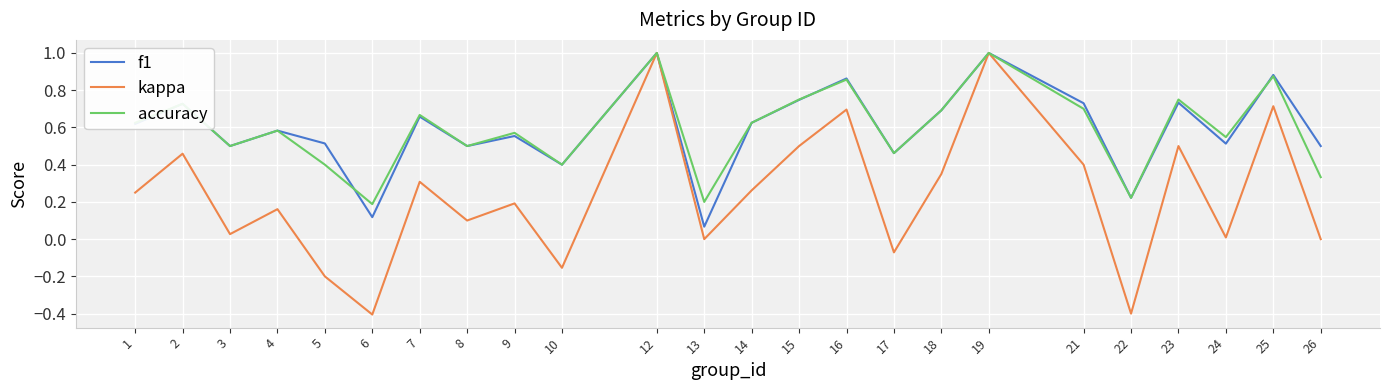

What is the spread (max minus min) of values at 14?

0.4